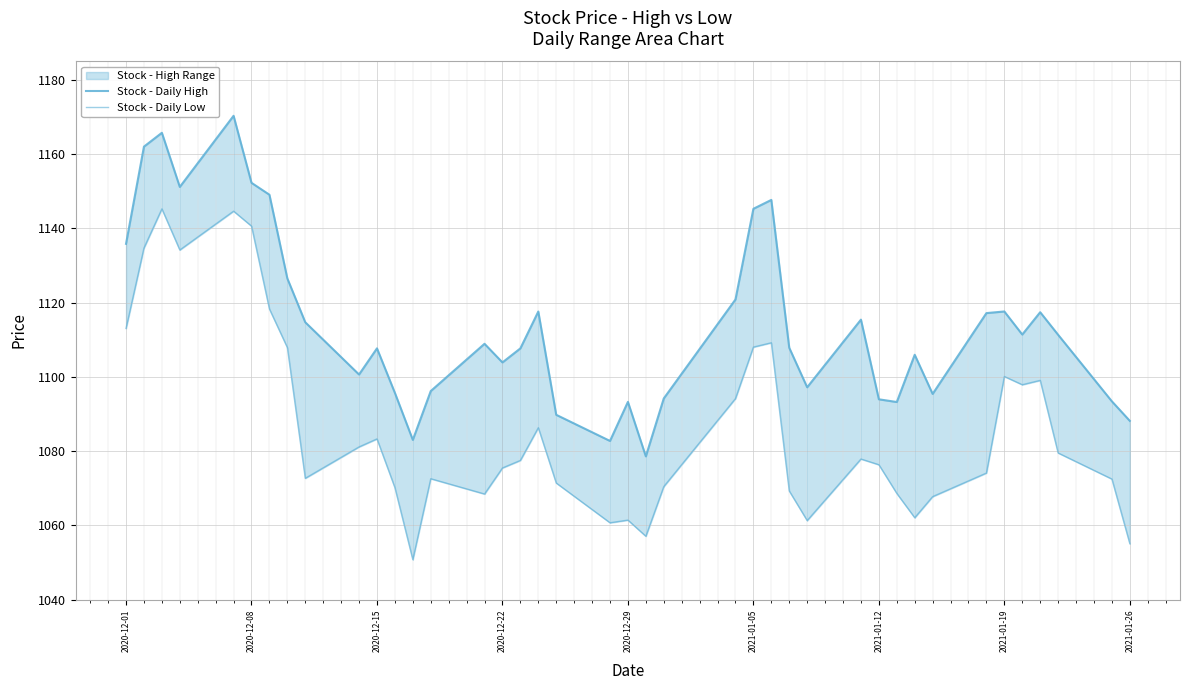

Is it true that Stock - Daily High equals 1487.2 at 2021-01-12?

False